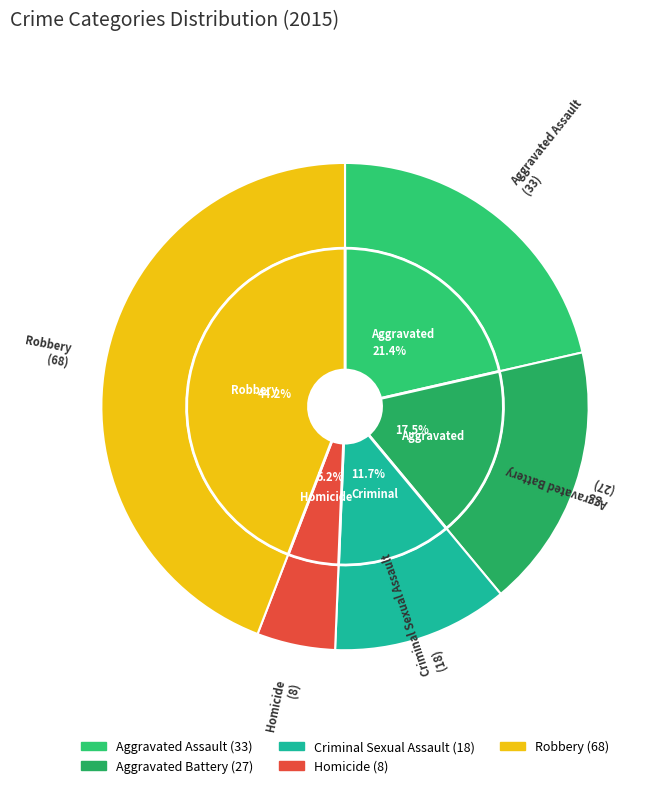

Approximately how many times larger is the value at Homicide compared to Aggravated Assault?

0.2